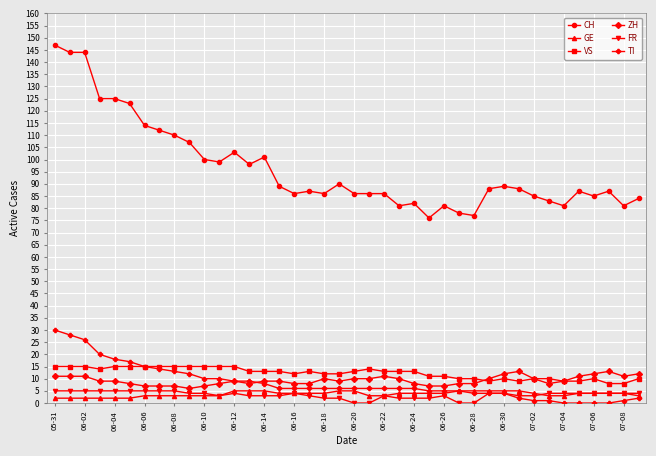

Does the chart have visible grid lines?

Yes